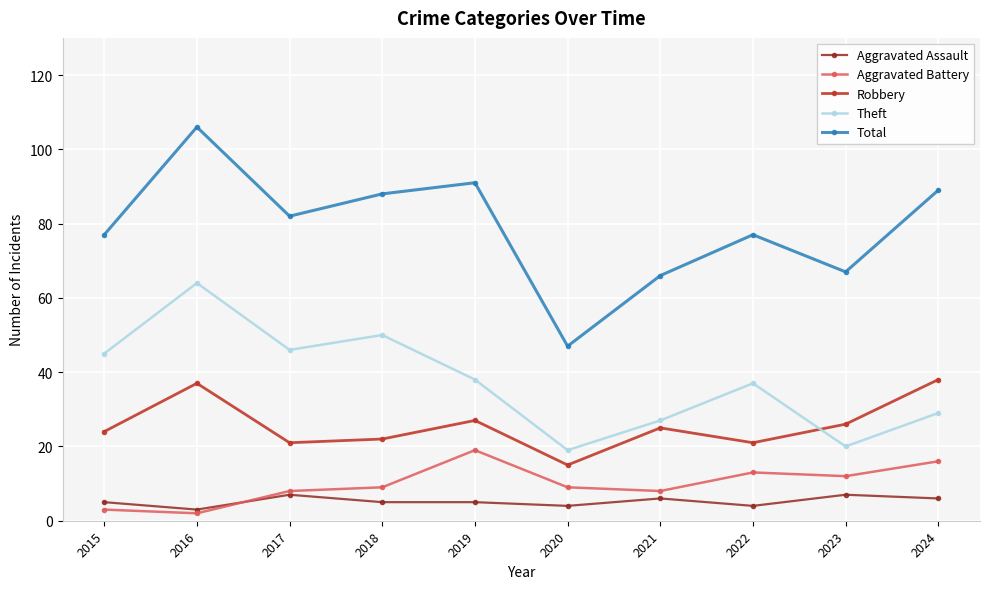

What is the minimum value for Aggravated Battery?

2